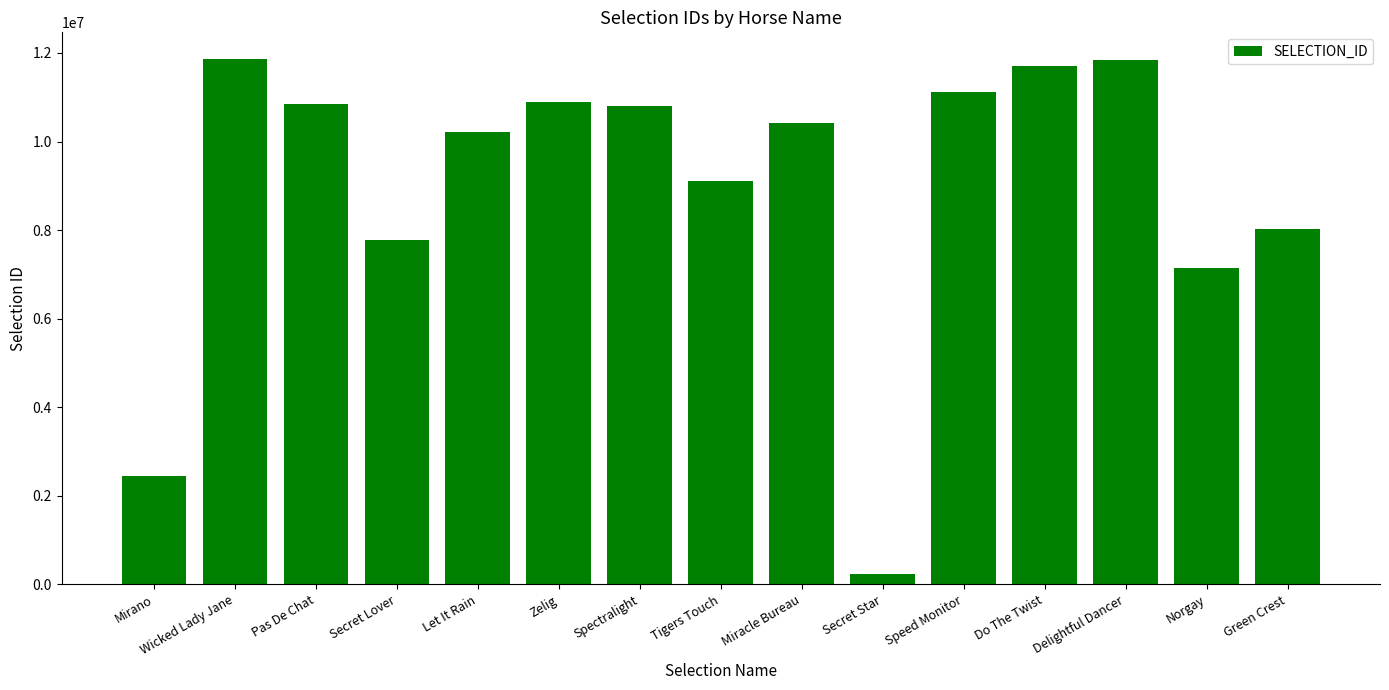

Which has a higher value, Green Crest or Miracle Bureau?

Miracle Bureau